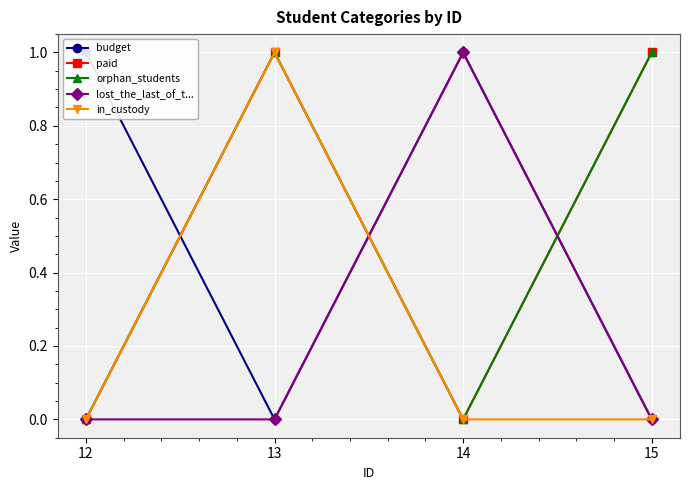

True or false: in_custody and orphan_students intersect in this chart.

False